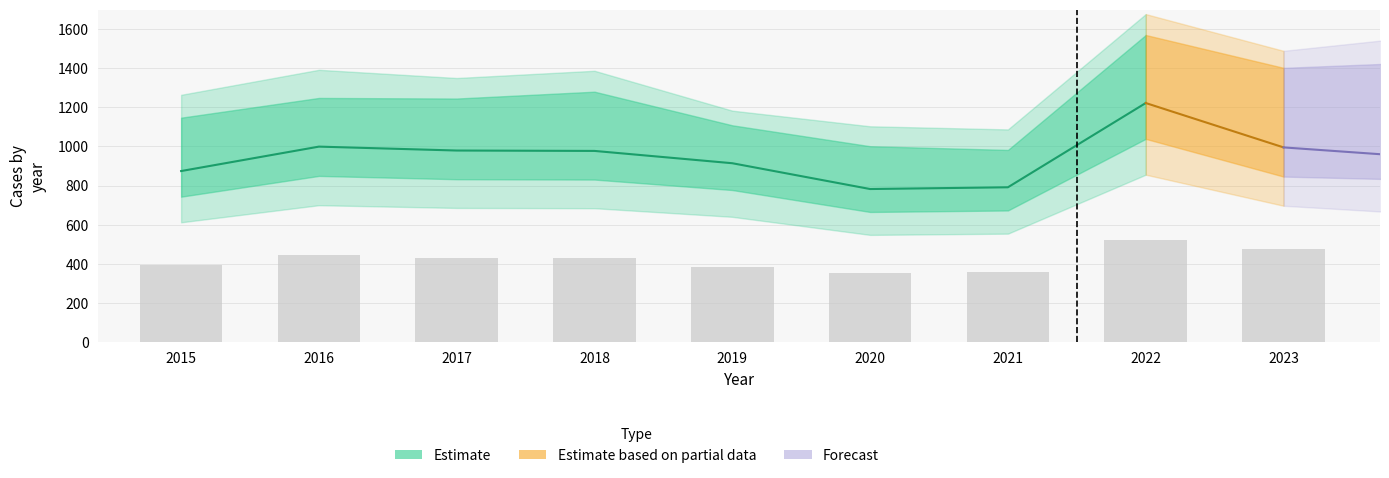

How many groups of bars are there?

9